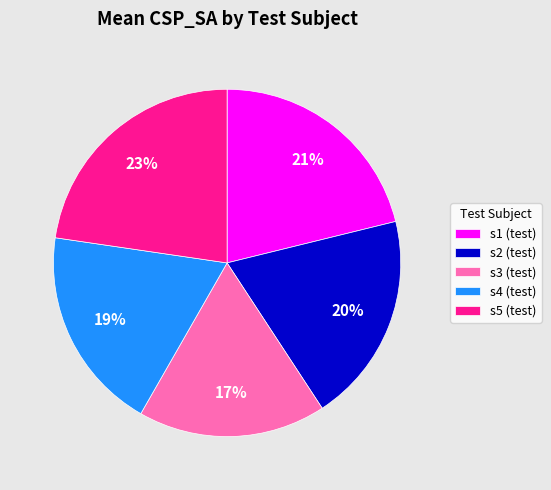

What percentage is the s3 (test) slice, to the nearest percent?

17%